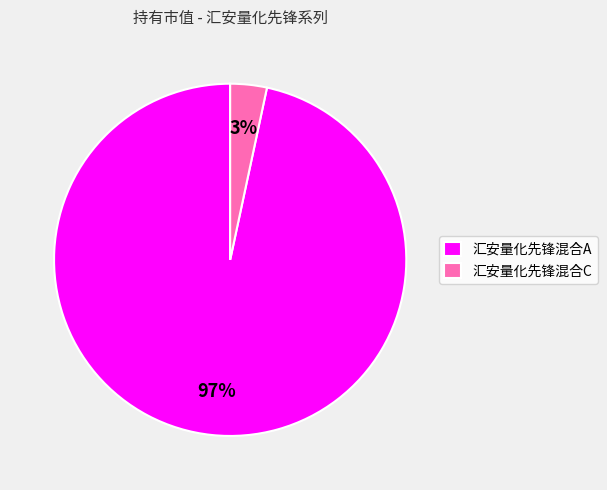

How many slices are in this pie chart?

2